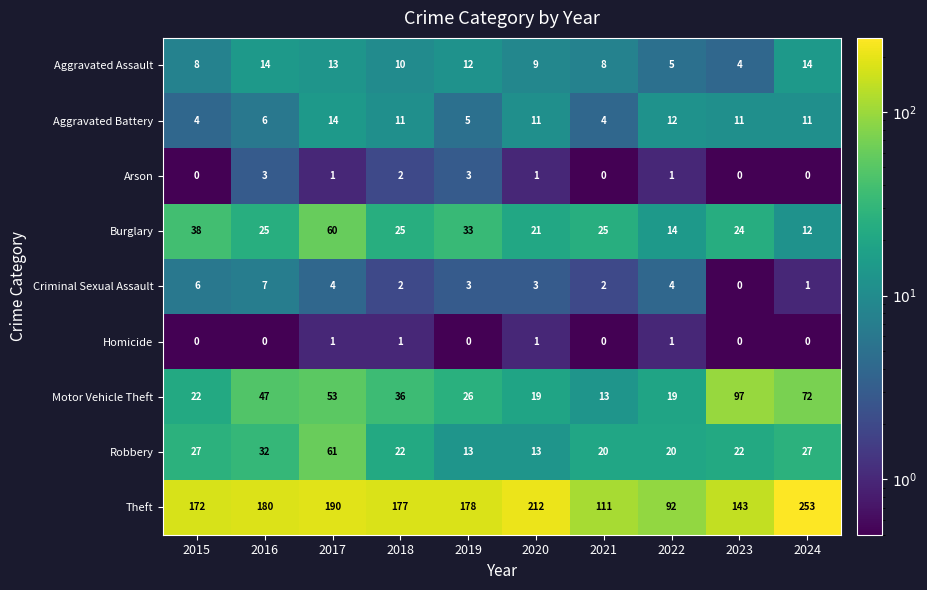

What is the difference between the highest and lowest values at 2020?

211